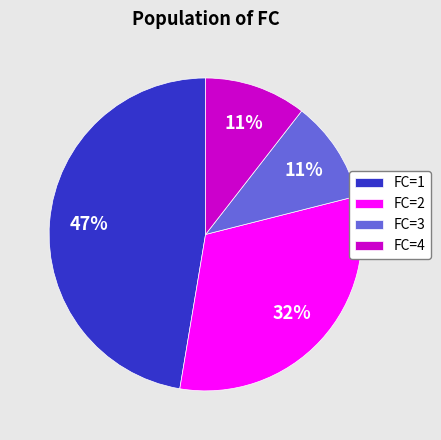

To the nearest percent, what is the average slice percentage?

25%